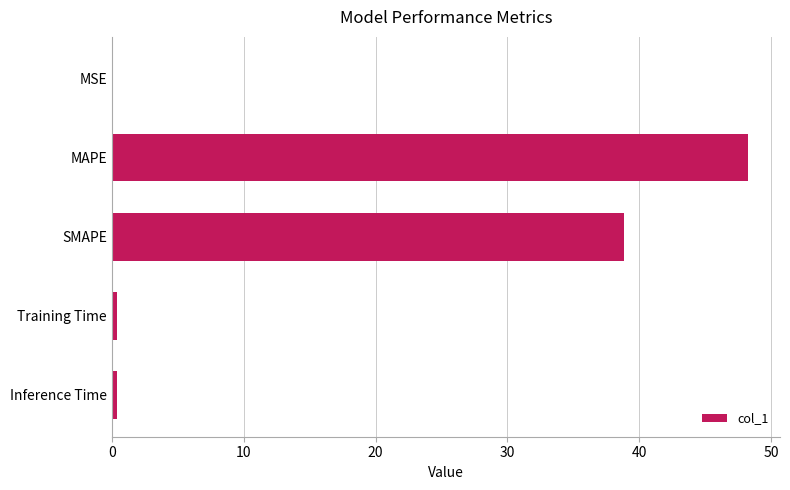

True or false: the data shows 54.0 at SMAPE.

False